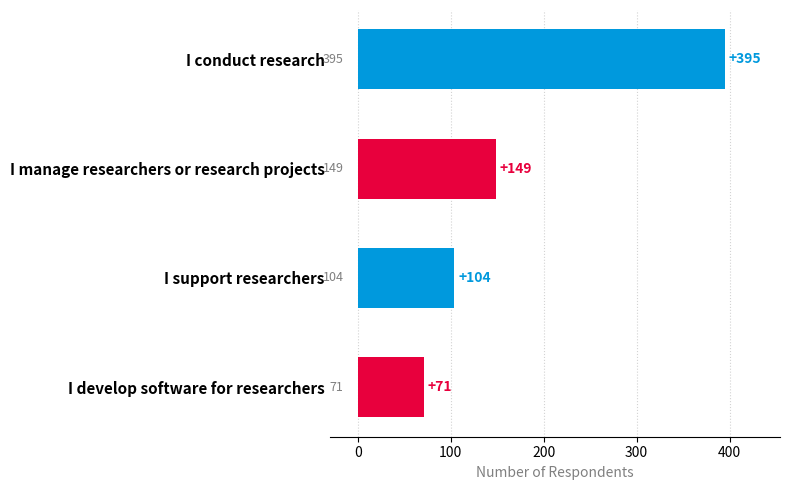

Is it true that the value at I conduct research is 395?

True